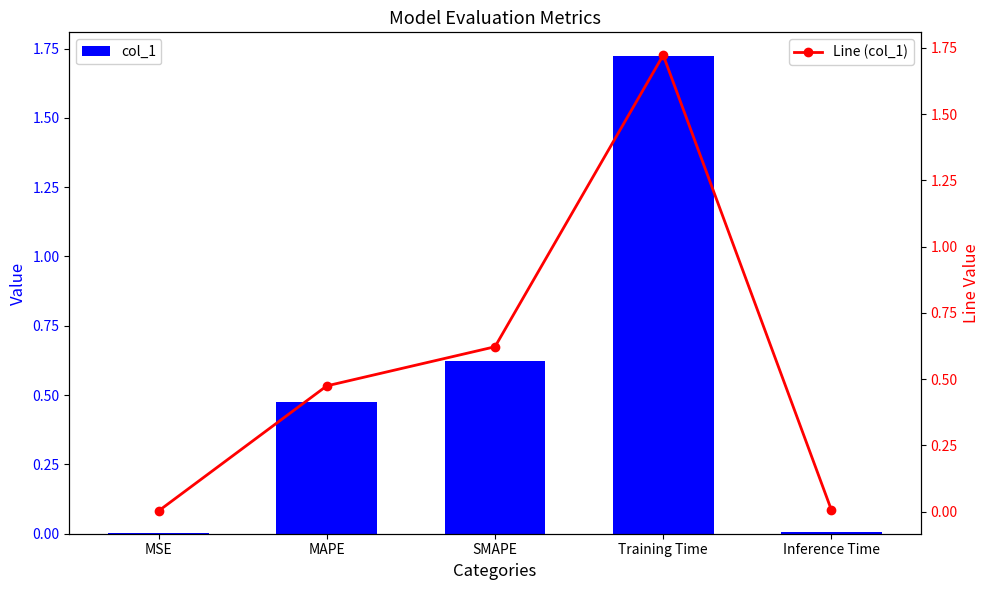

Reading right to left, what are all the values shown in this chart?

col_1: Inference Time=0.0	Training Time=1.7	SMAPE=0.6	MAPE=0.5	MSE=0.0
Line (col_1): Inference Time=0.0	Training Time=1.7	SMAPE=0.6	MAPE=0.5	MSE=0.0